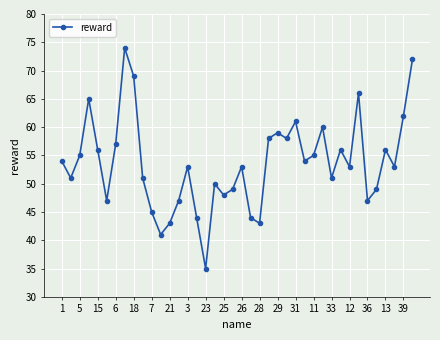

What is the smallest value displayed?

35